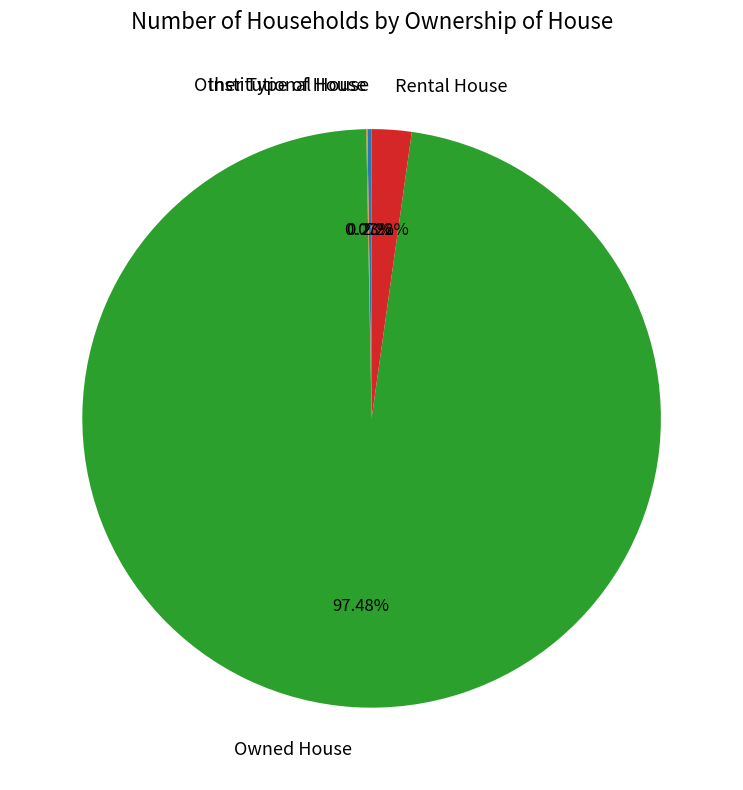

Does any single category account for the majority?

Yes